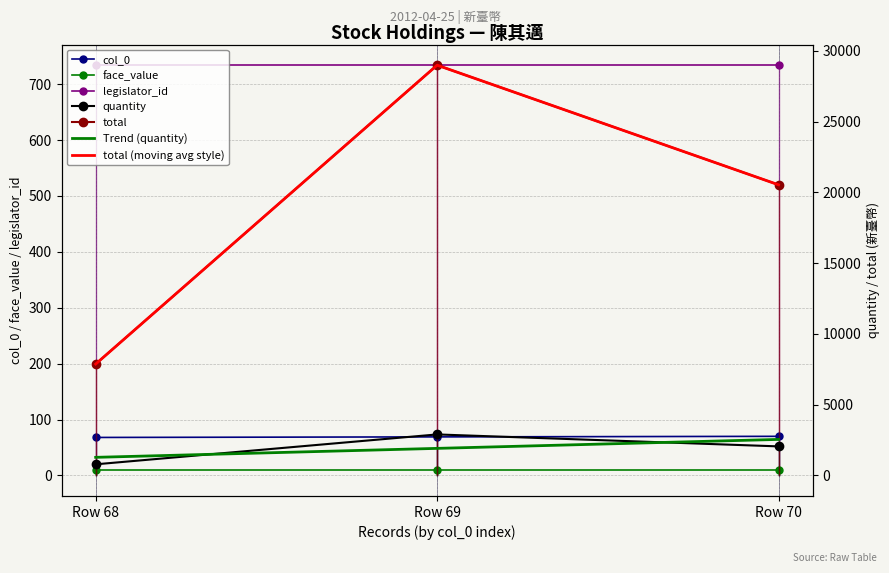

Is it true that legislator_id equals 734 at Row 68?

True